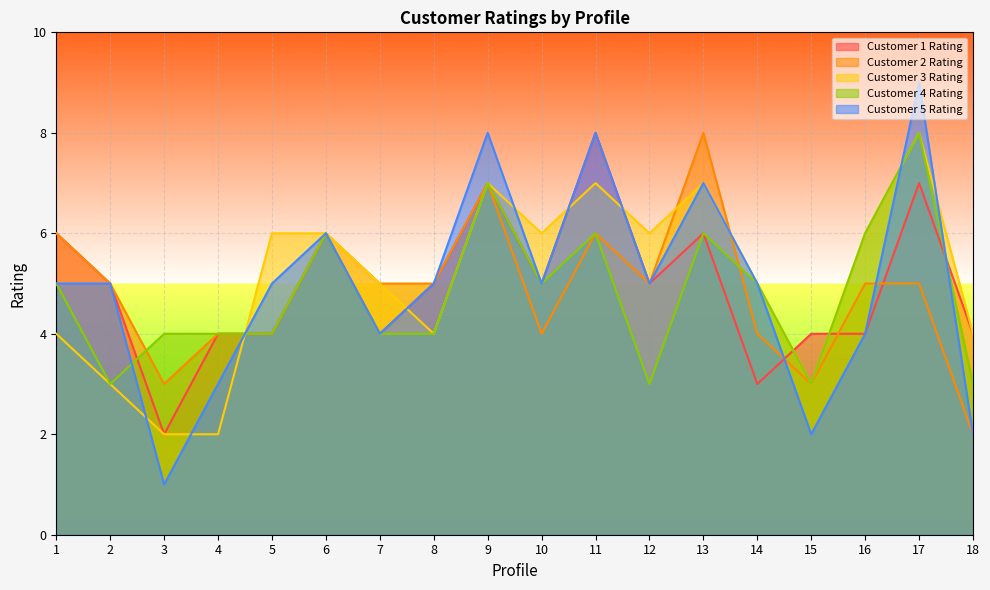

At how many categories does at least one series exceed 4?

14